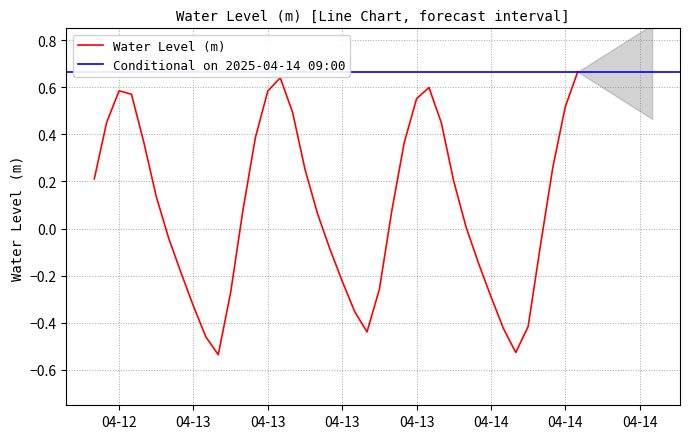

Which category has the lowest value across all series?

2025-04-13 04:00:00